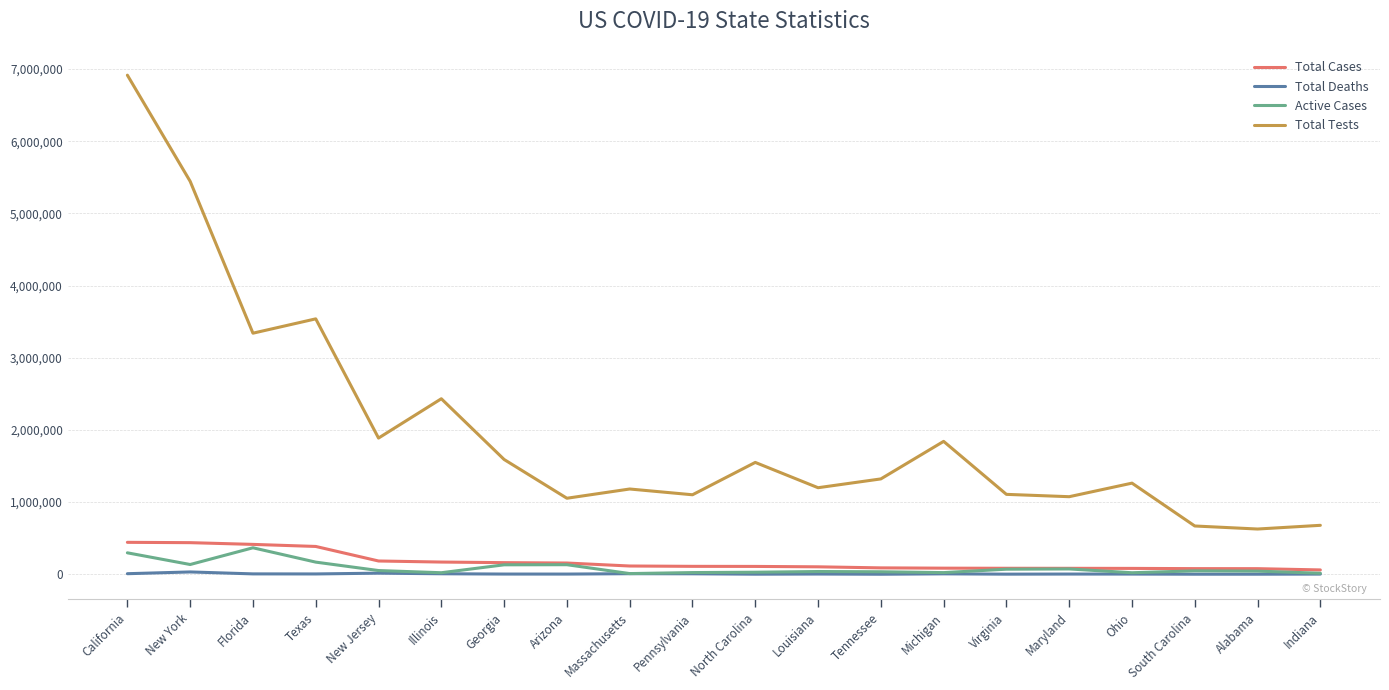

At which category is the sum across all series the highest?

California